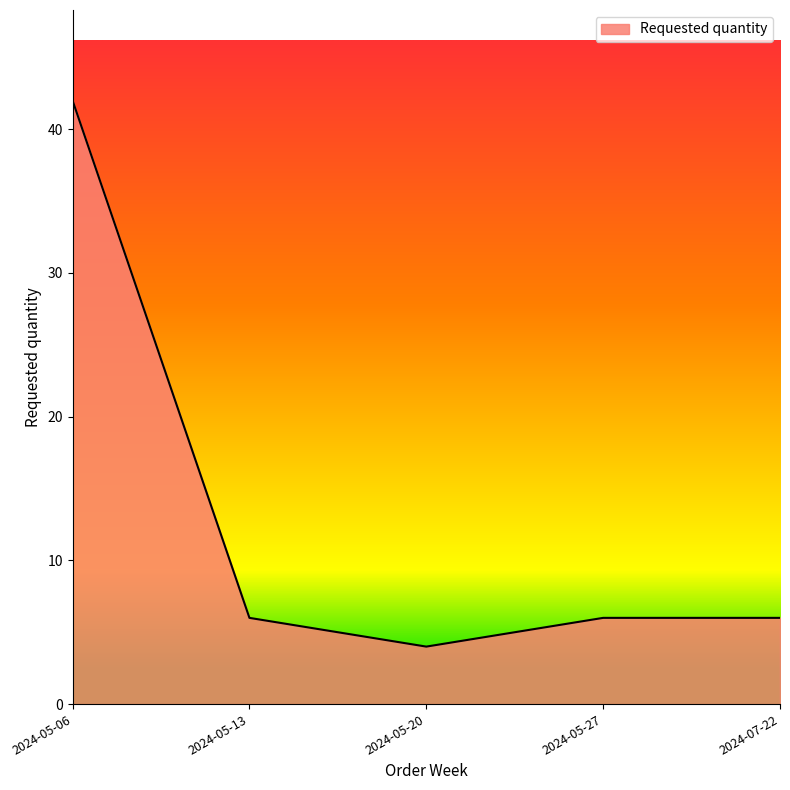

How many lines are shown in the chart?

1